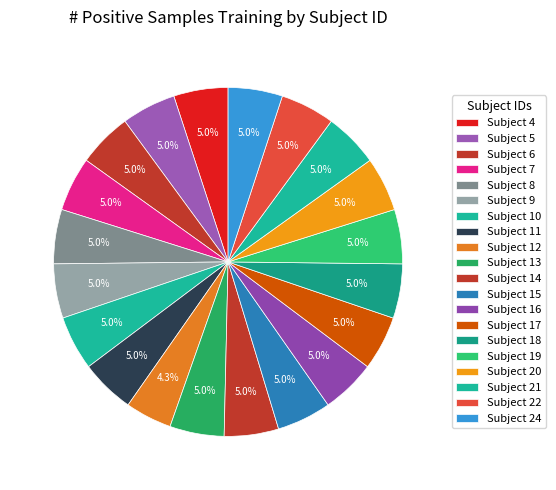

How many slices are in this pie chart?

20